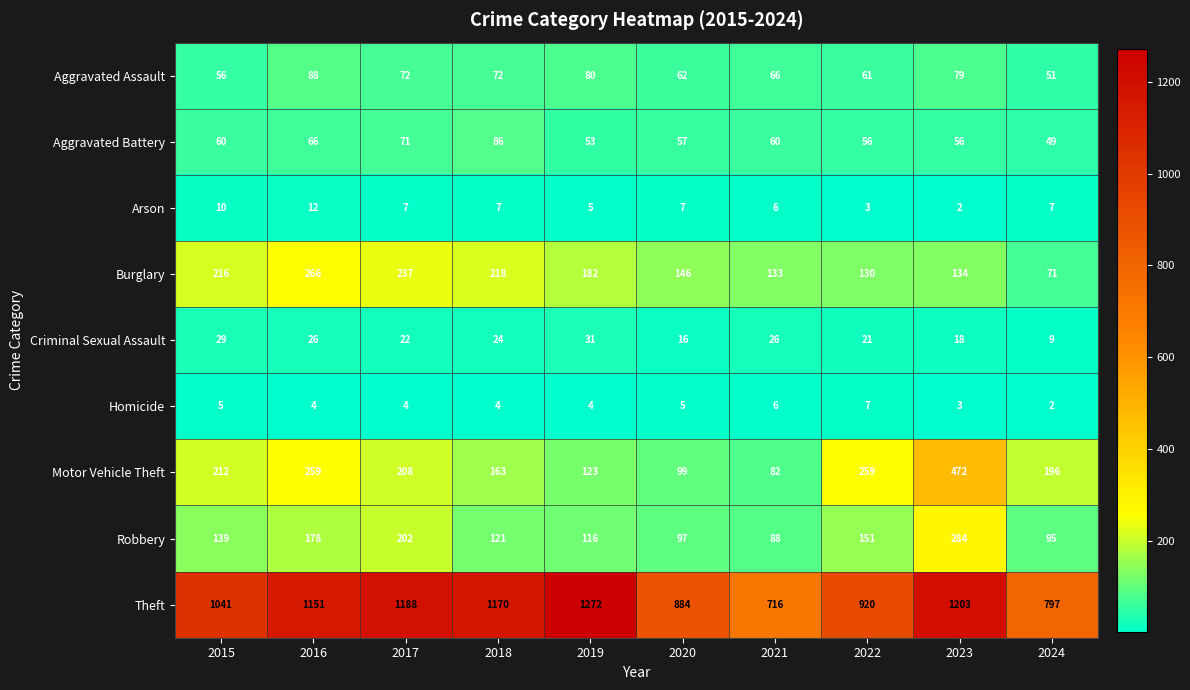

List the series in order of their peak value, lowest first.

Homicide, Arson, Criminal Sexual Assault, Aggravated Battery, Aggravated Assault, Burglary, Robbery, Motor Vehicle Theft, Theft